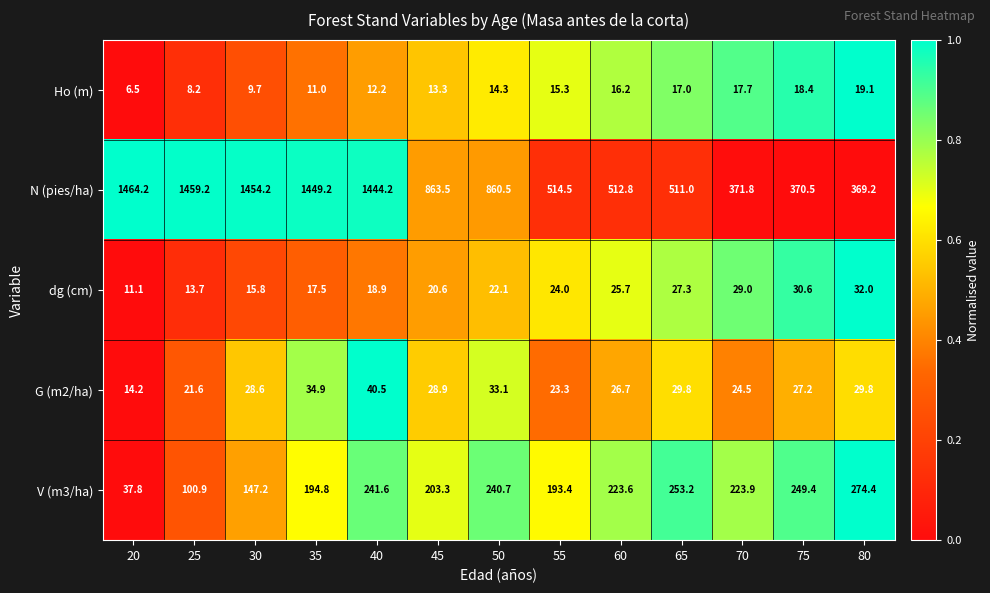

What is the lowest value of the dg (cm) series?

11.1